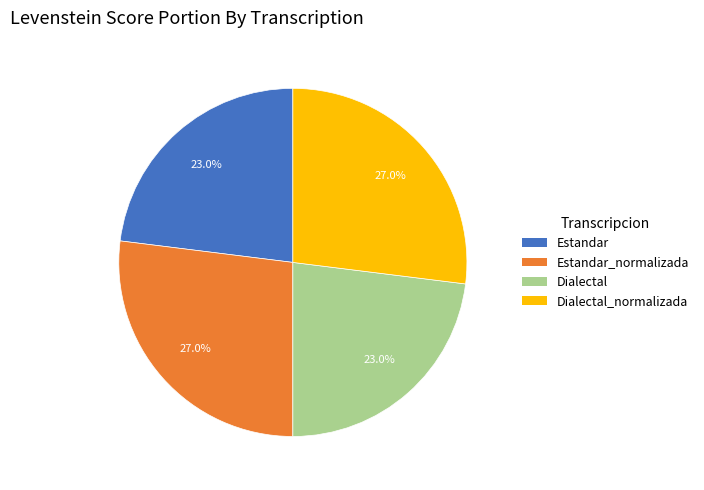

Does any single category account for the majority?

No